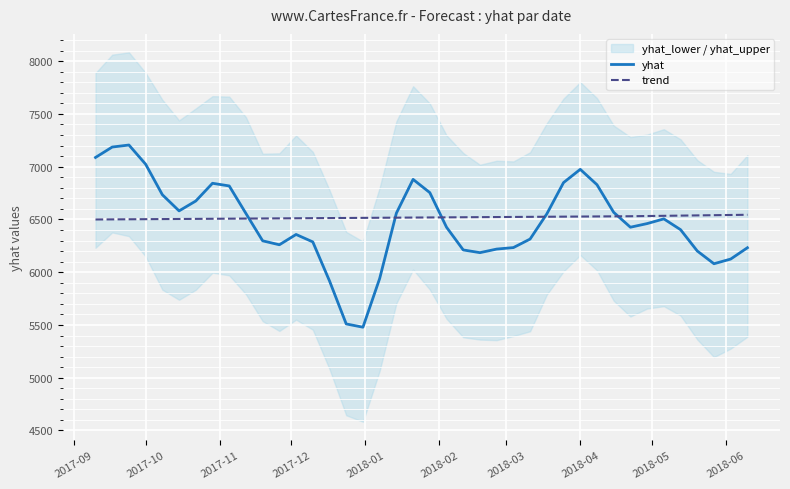

How many lines are shown in the chart?

2